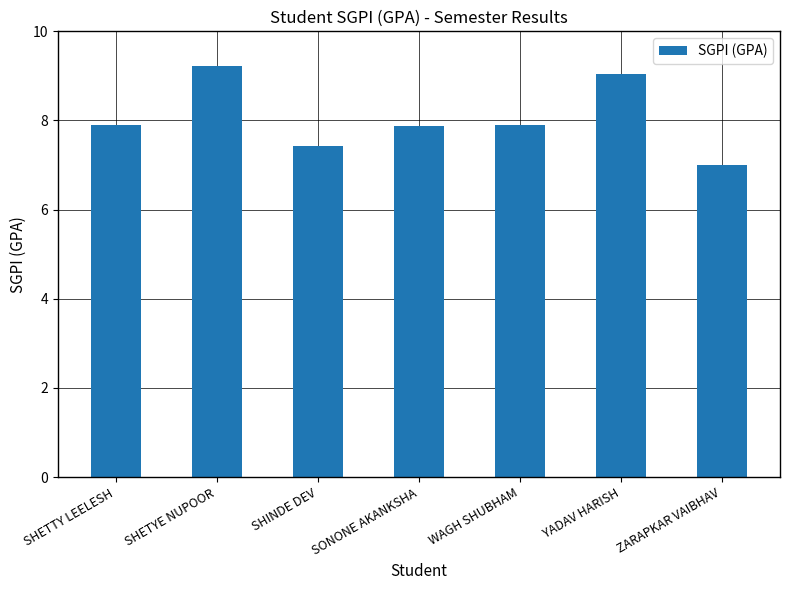

Which has a higher value, ZARAPKAR VAIBHAV or SHETTY LEELESH?

SHETTY LEELESH